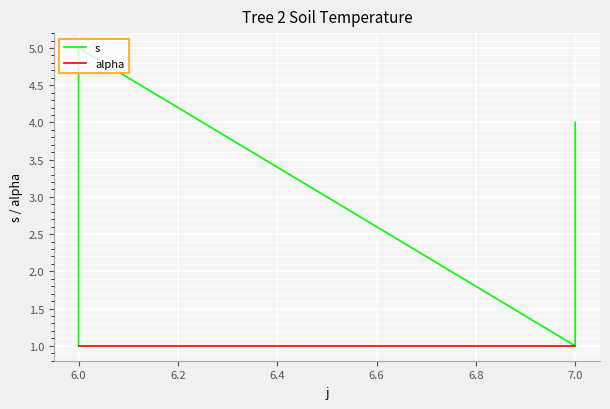

What is the minimum value shown in the chart?

1